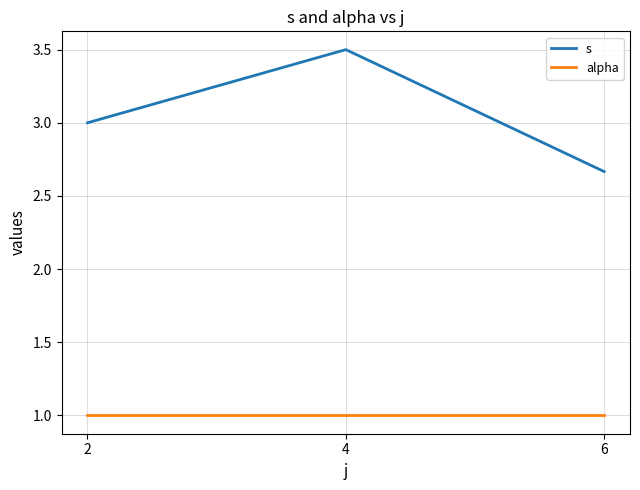

At which category is the sum across all series the highest?

4